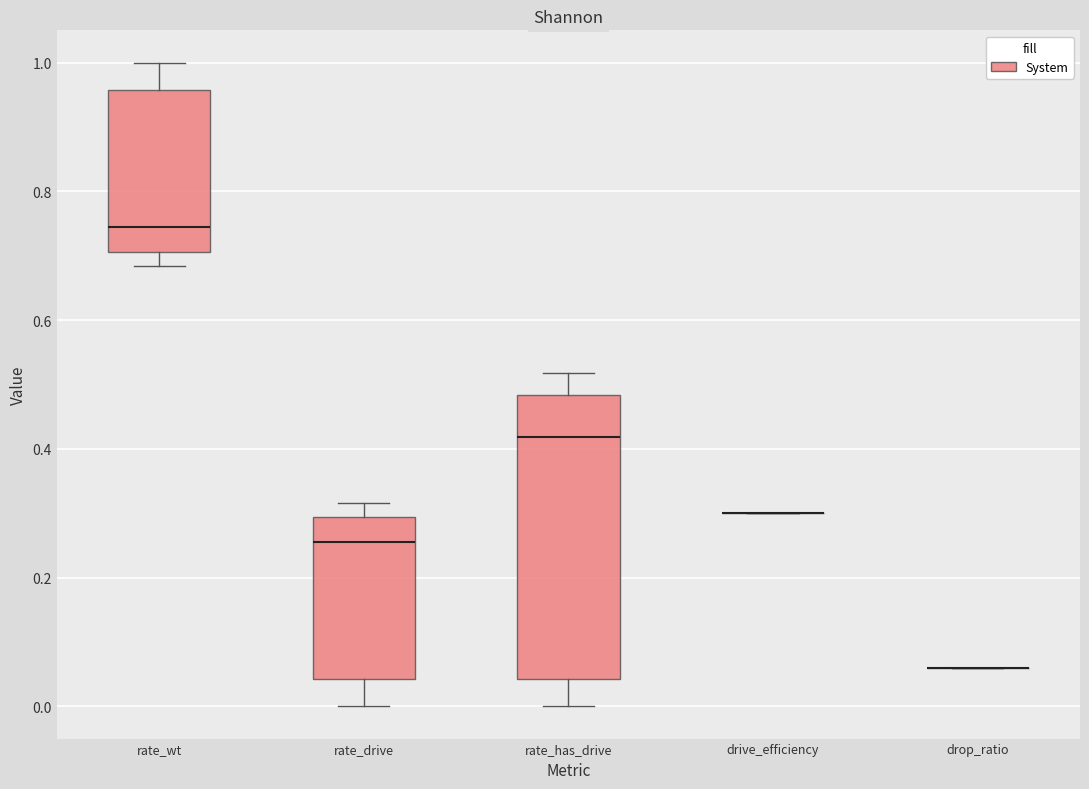

Where does the median line of the box for rate_drive sit on the y-axis? The values are not printed on the chart, so give them approximately, as read against the axis.

0.26